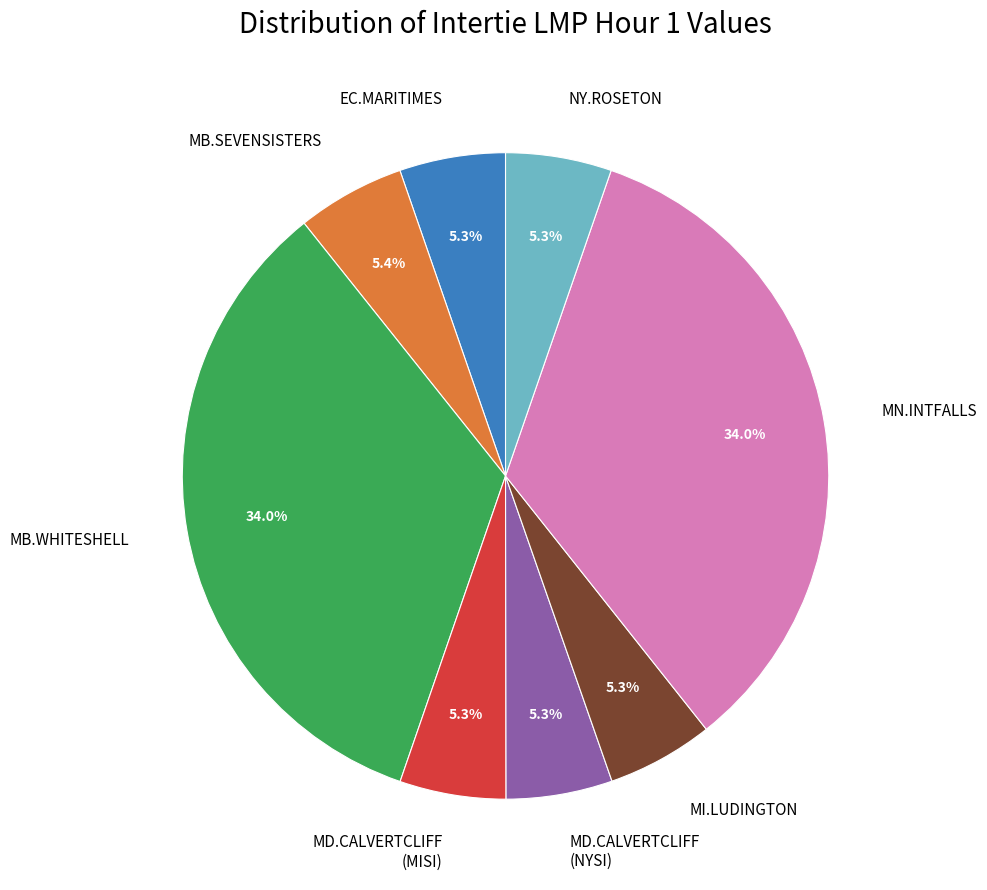

Is there a majority slice in this chart?

No